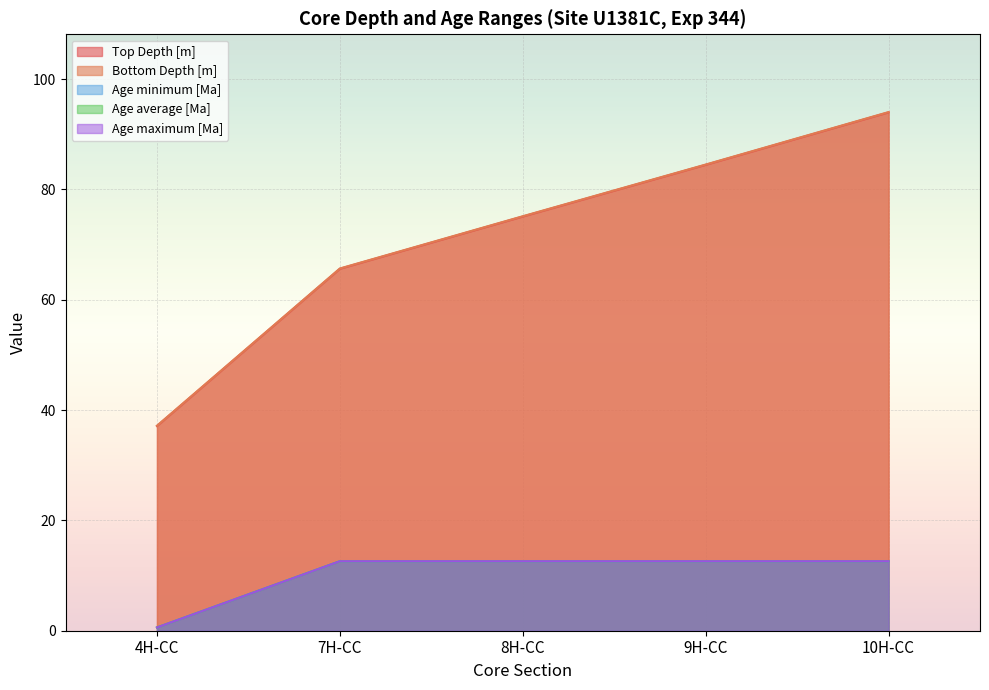

The value of Age average [Ma] at 7H-CC is 22.4. True or false?

False